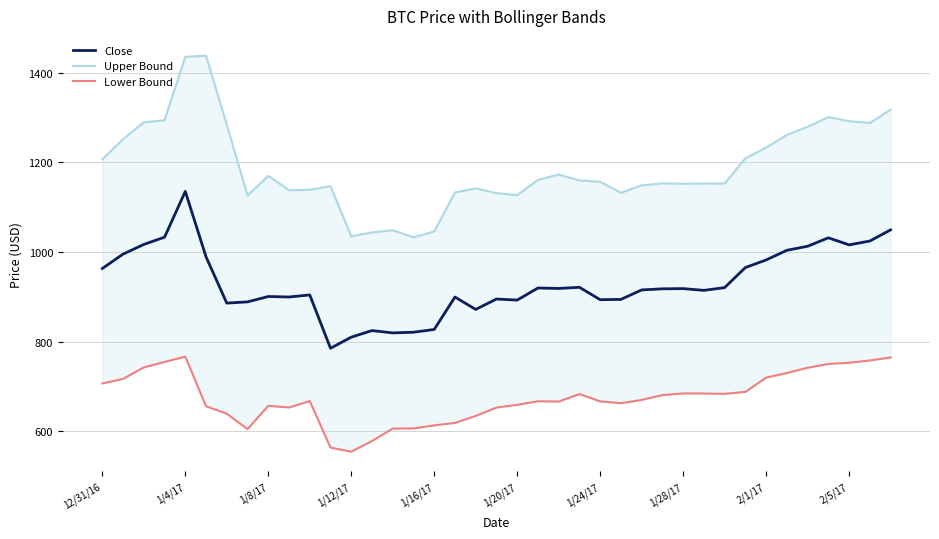

Which series has the largest total across all categories?

Upper Bound